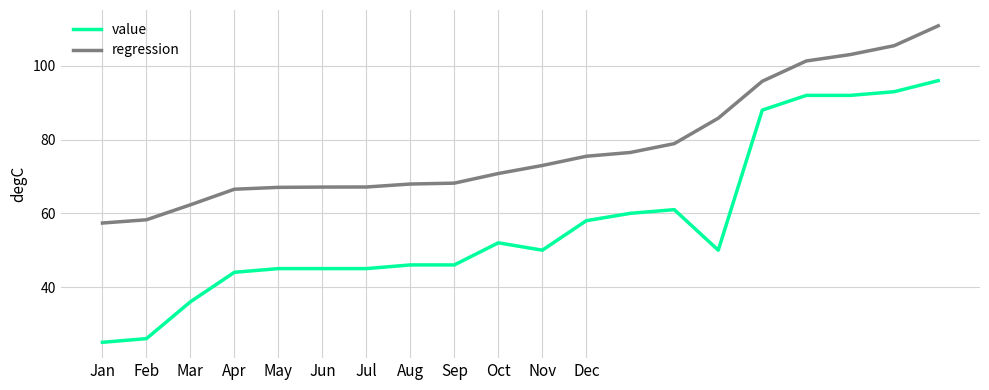

True or false: value and regression intersect in this chart.

False